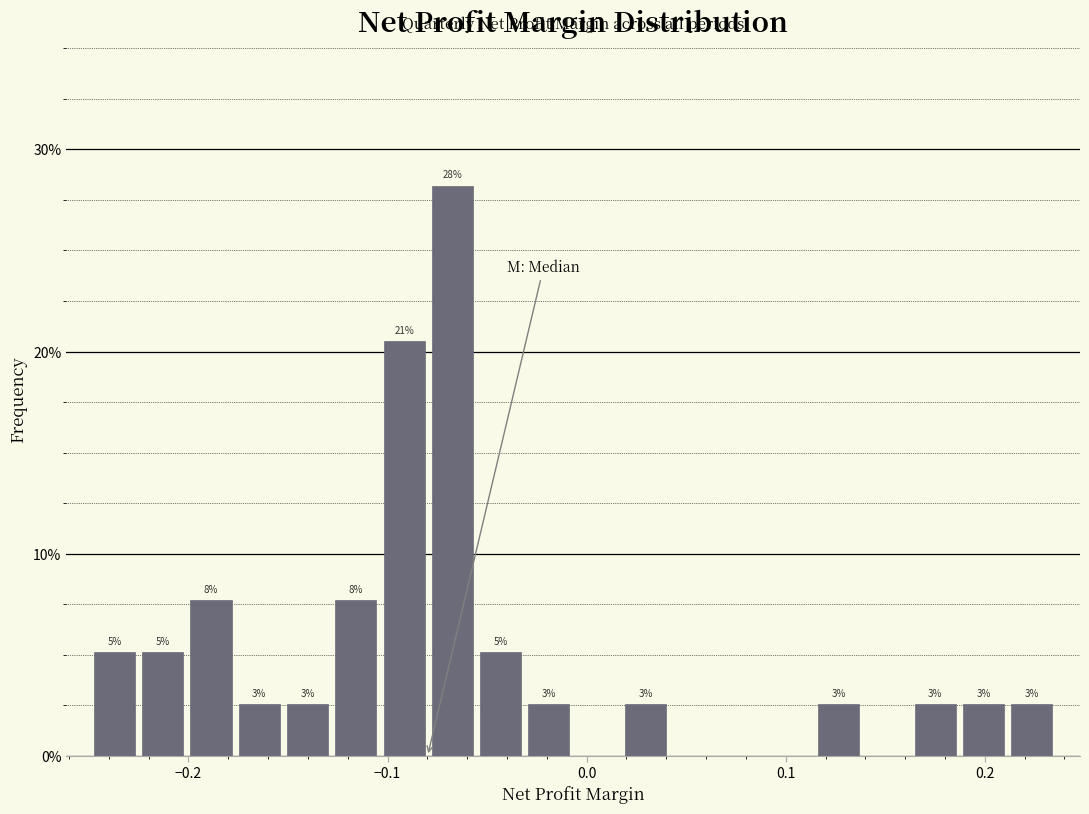

Read against the x-axis, roughly where is the centre of the tallest bar?

-0.07